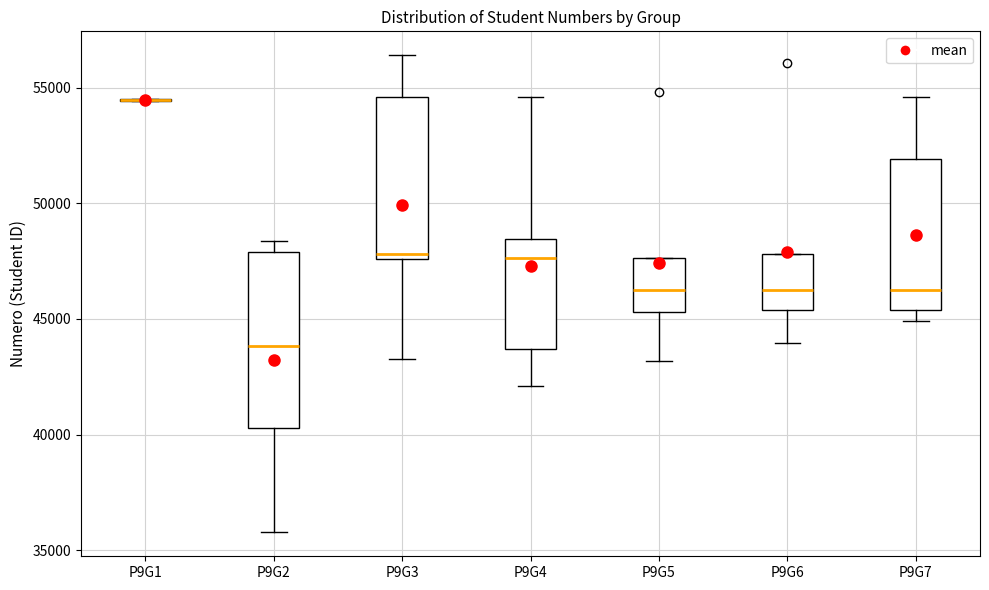

Where does the median line of the box for P9G6 sit on the y-axis? The values are not printed on the chart, so give them approximately, as read against the axis.

46000